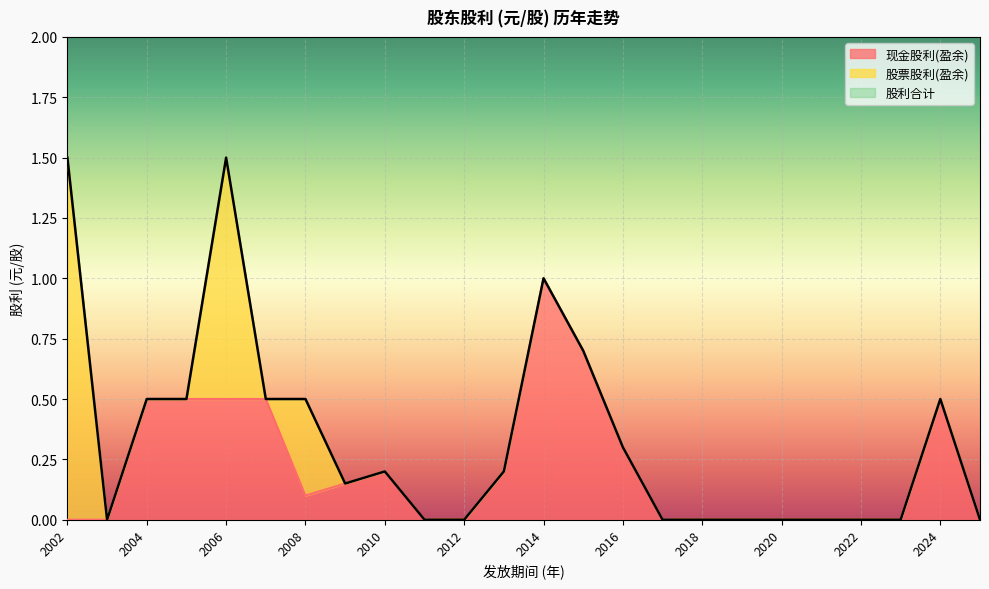

True or false: 现金股利(盈余) and 股利合计 cross at least once.

False